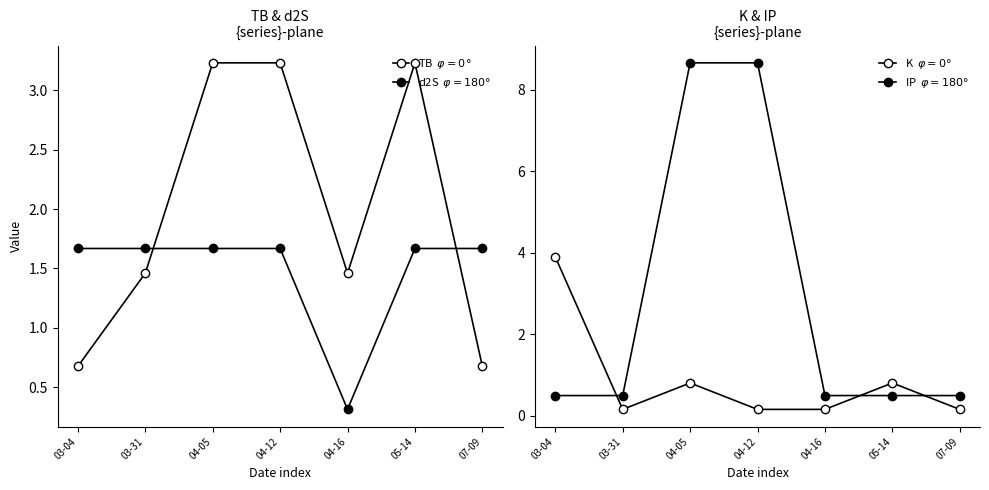

What is the average value of the sum series?

7.2